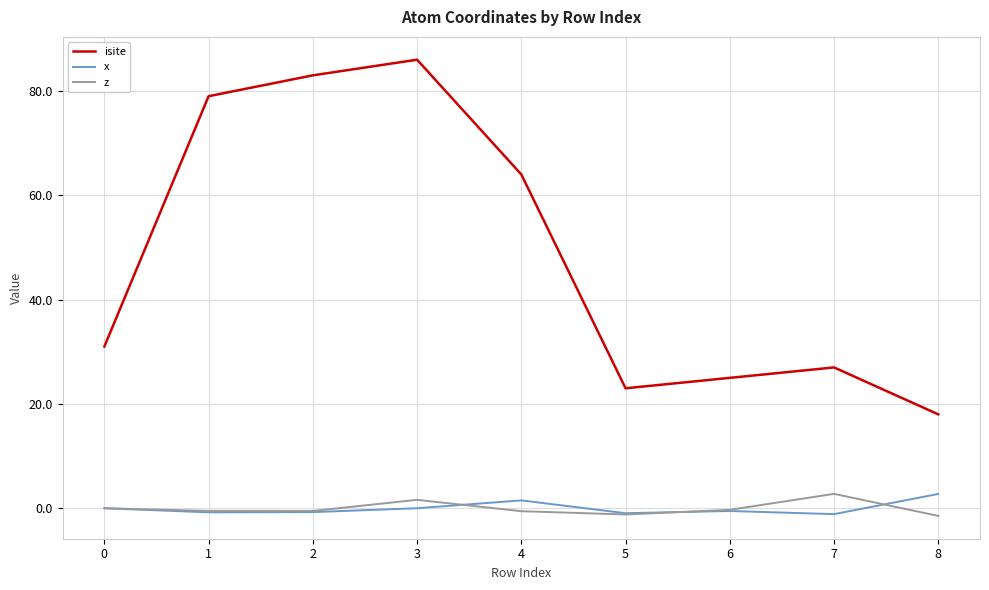

In isite, how many points are higher than both neighbors (excluding endpoints)?

2